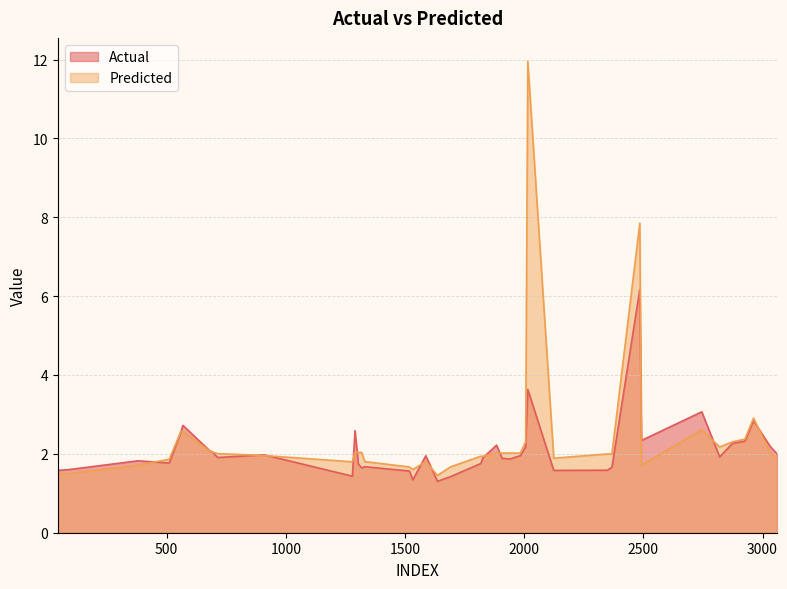

At which category is the sum across all series the highest?

2015